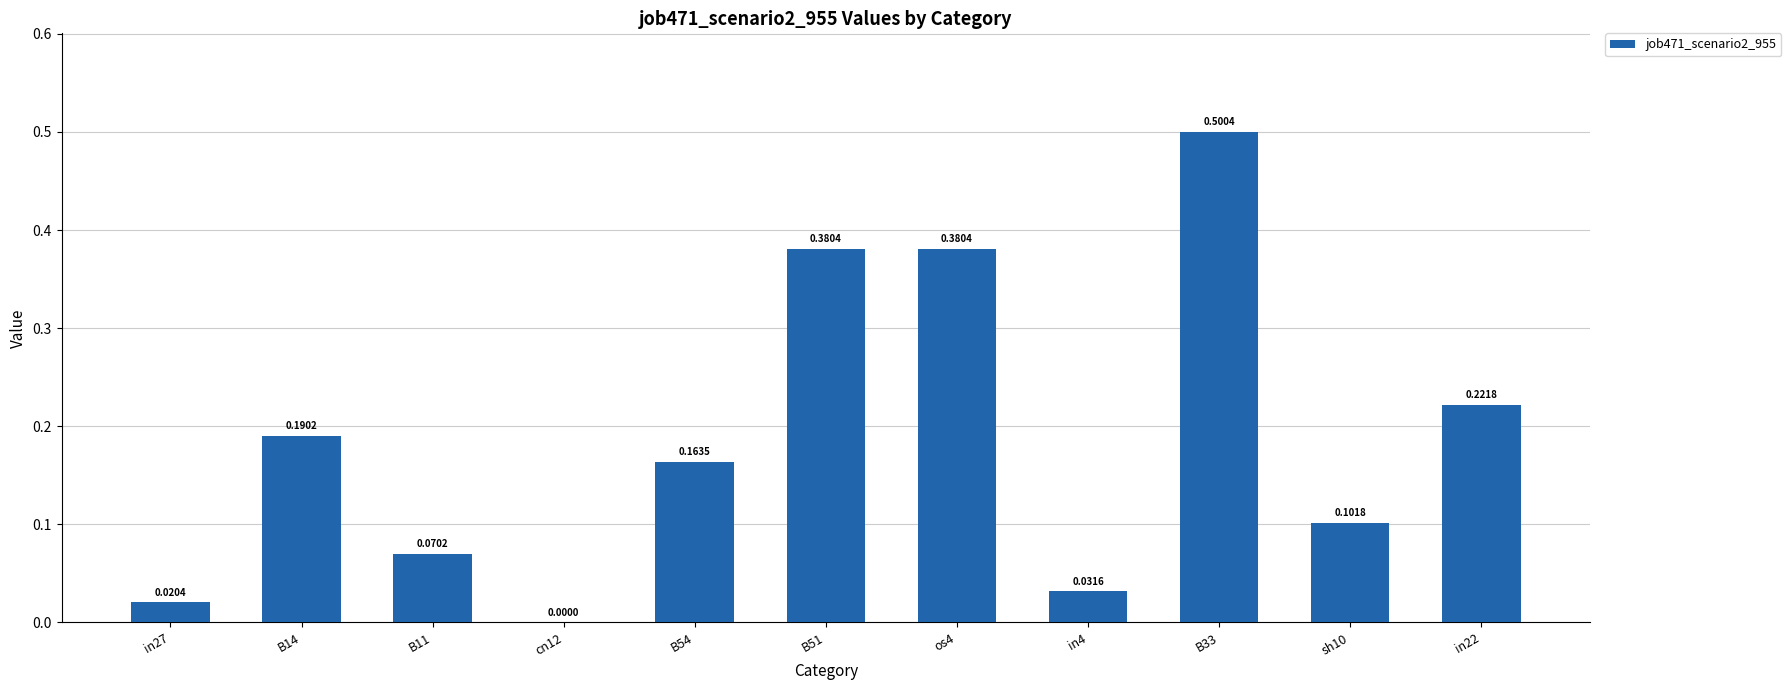

Count the number of data series in this chart.

1